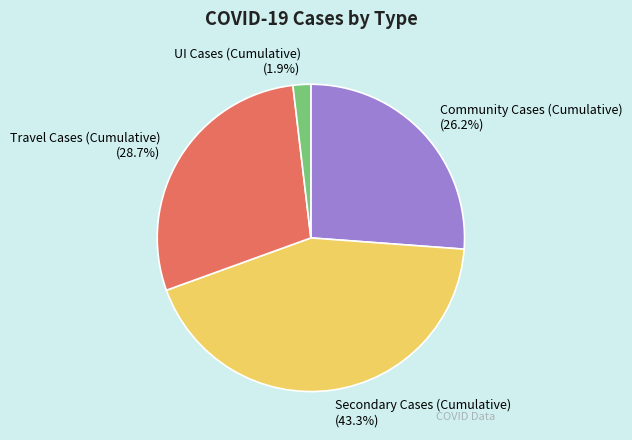

To the nearest percent, what is the average slice percentage?

25%